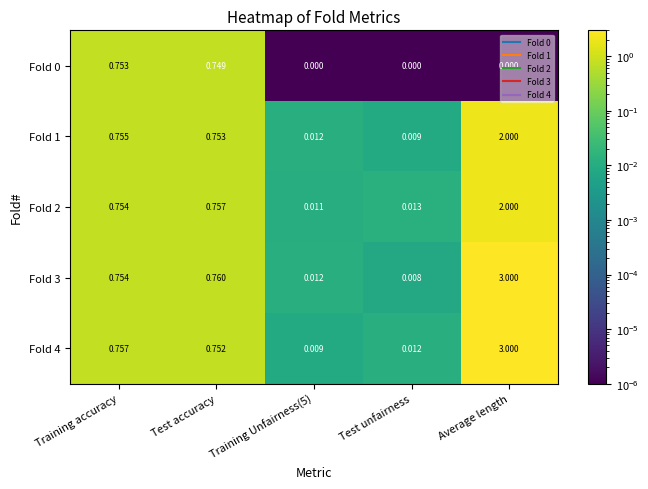

At which category is the sum across all series the highest?

Average length